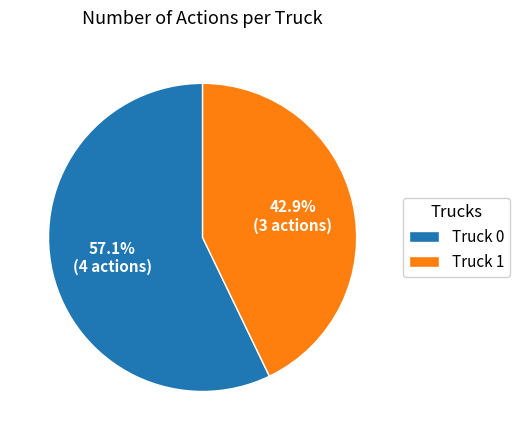

To the nearest percent, what portion does Truck 0 represent?

57%